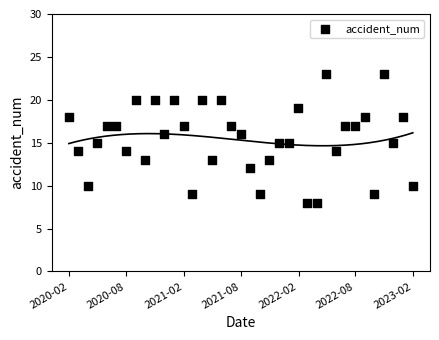

What is the range of Y values (max minus min)?

15